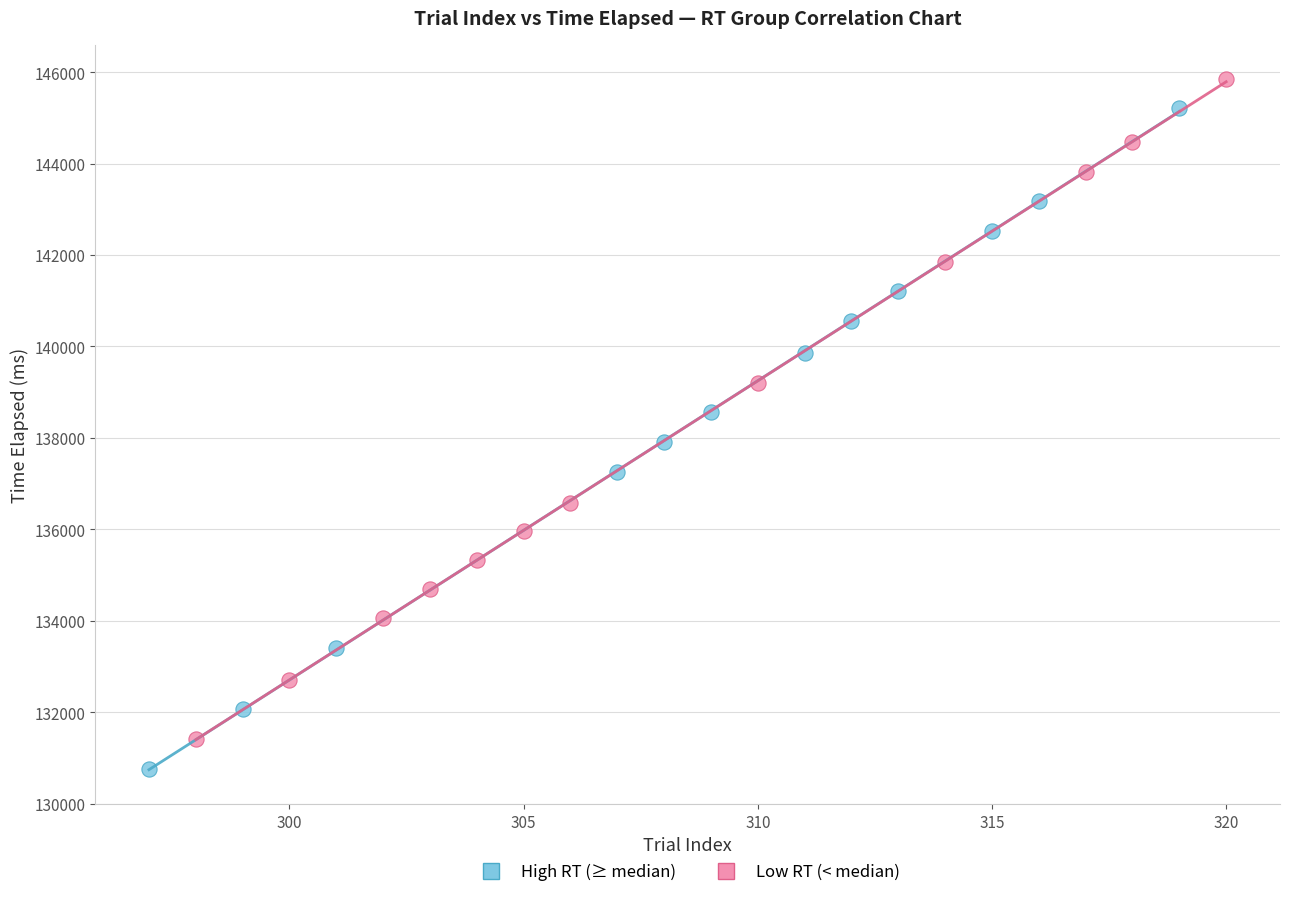

Which series has the widest spread of Y values?

High RT (≥ median)